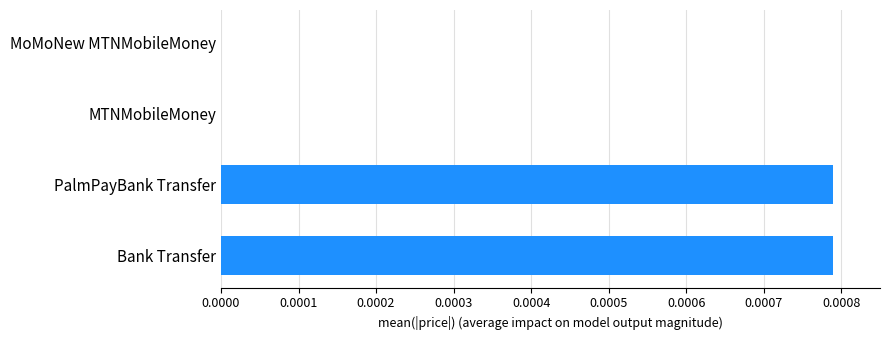

Between Bank Transfer and MoMoNew MTNMobileMoney, which is larger?

Bank Transfer